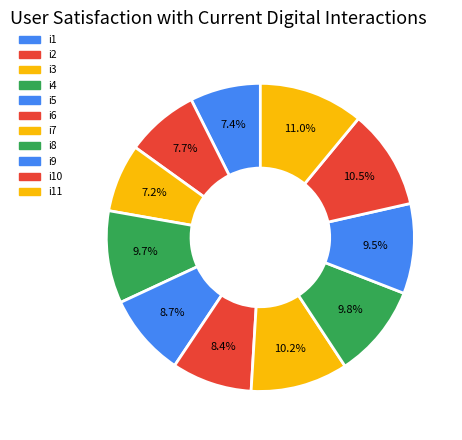

How many segments does this pie chart have?

11